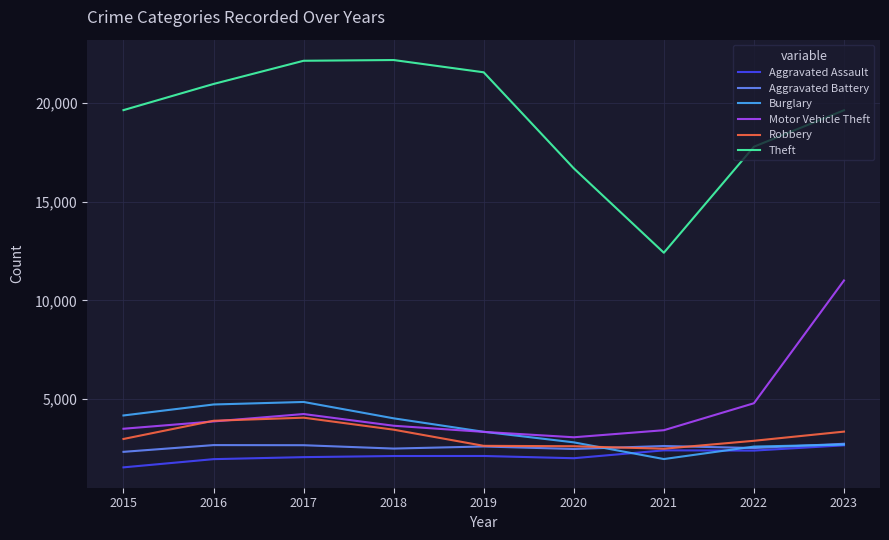

True or false: Aggravated Assault has a value of 2127 at 2018.

True